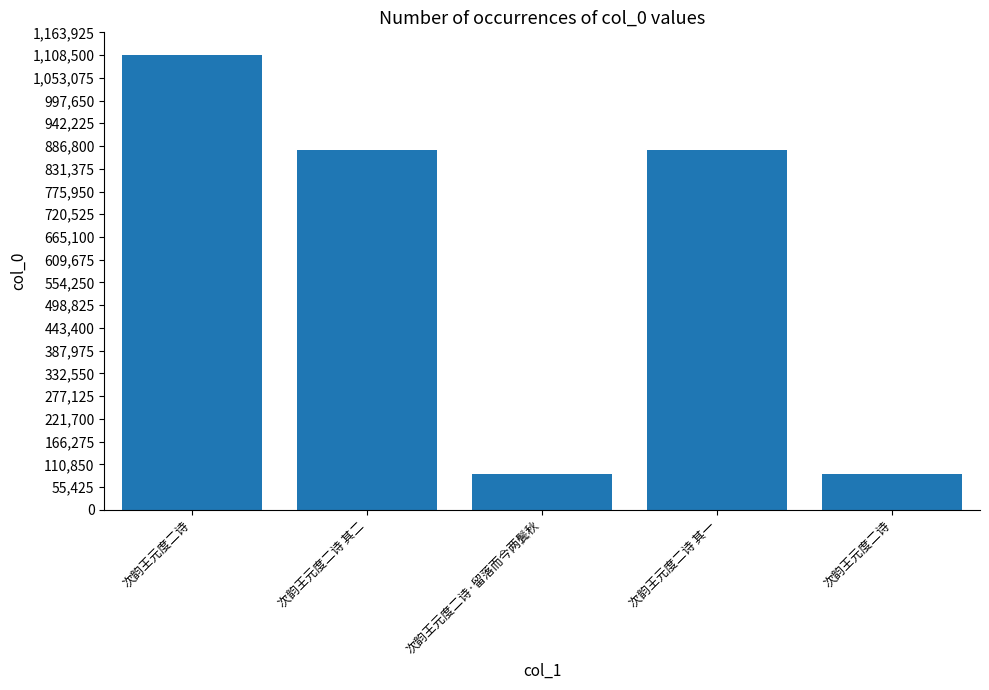

True or false: the data shows 1108509 at 次韵王元度二诗.

True